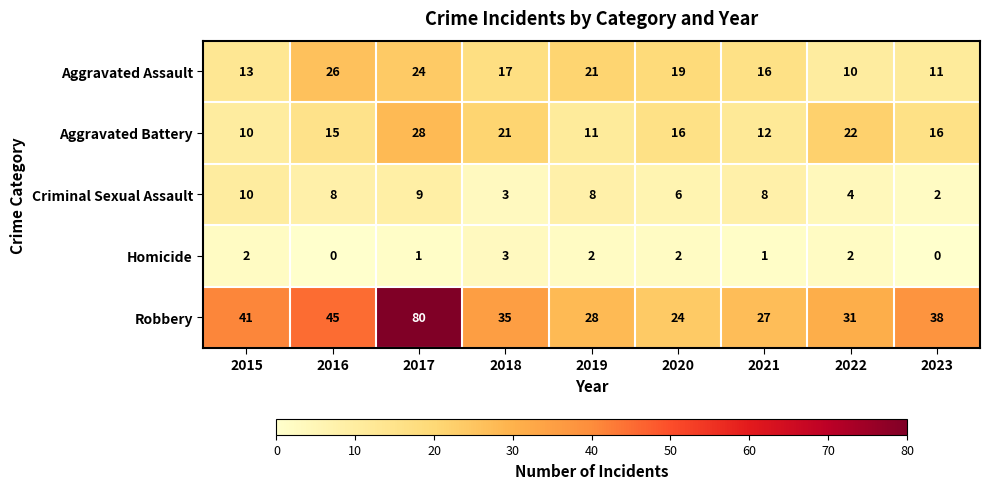

The value of Robbery at 2021 is 11. True or false?

False